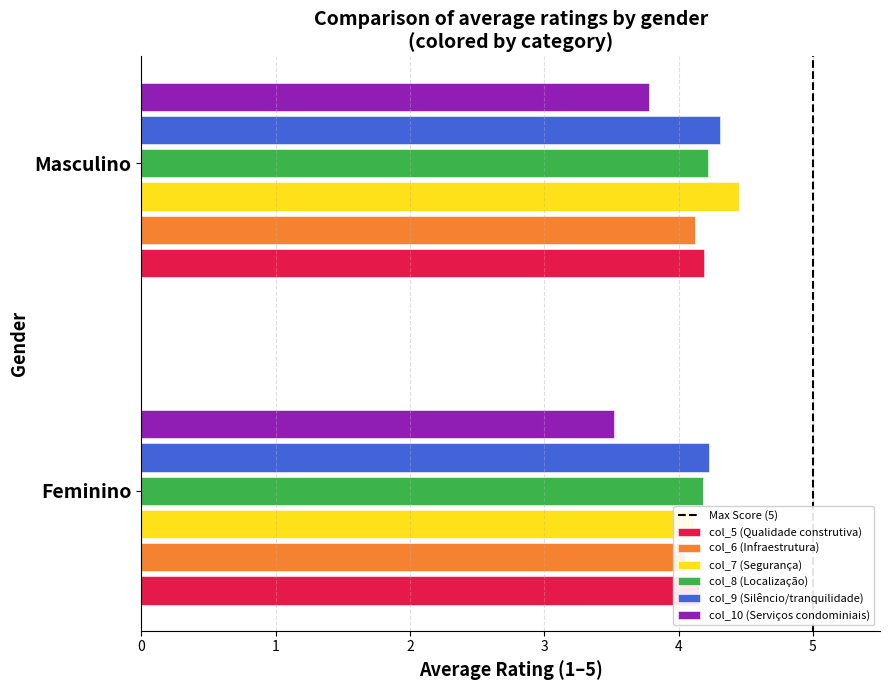

The chart shows a value of 0 at 5. True or false?

True